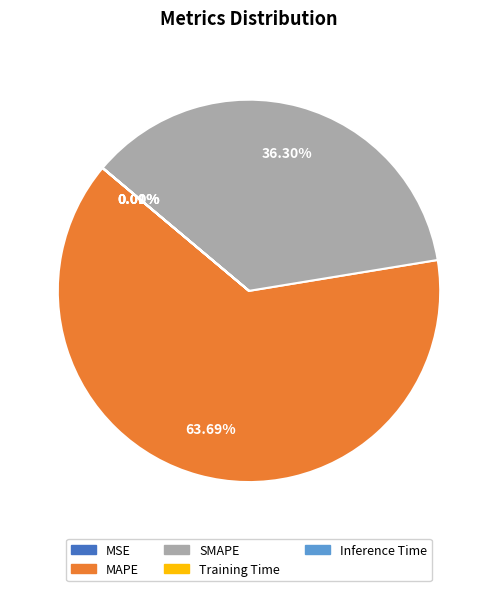

Does MAPE represent more than half of the total?

Yes